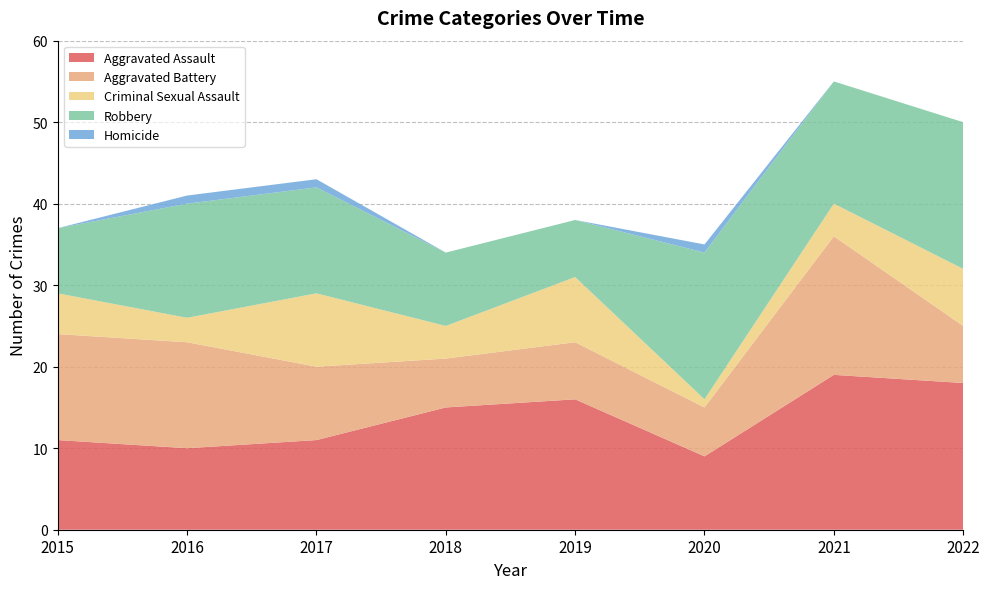

Reading left to right, transcribe all the data shown in this chart.

Aggravated Assault: 2015=11	2016=10	2017=11	2018=15	2019=16	2020=9	2021=19	2022=18
Aggravated Battery: 2015=13	2016=13	2017=9	2018=6	2019=7	2020=6	2021=17	2022=7
Criminal Sexual Assault: 2015=5	2016=3	2017=9	2018=4	2019=8	2020=1	2021=4	2022=7
Robbery: 2015=8	2016=14	2017=13	2018=9	2019=7	2020=18	2021=15	2022=18
Homicide: 2015=0	2016=1	2017=1	2018=0	2019=0	2020=1	2021=0	2022=0